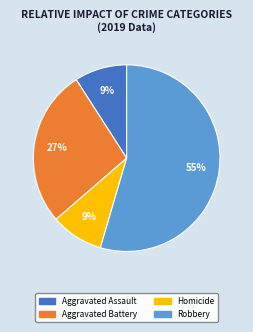

To the nearest percent, what is the average slice percentage?

25%